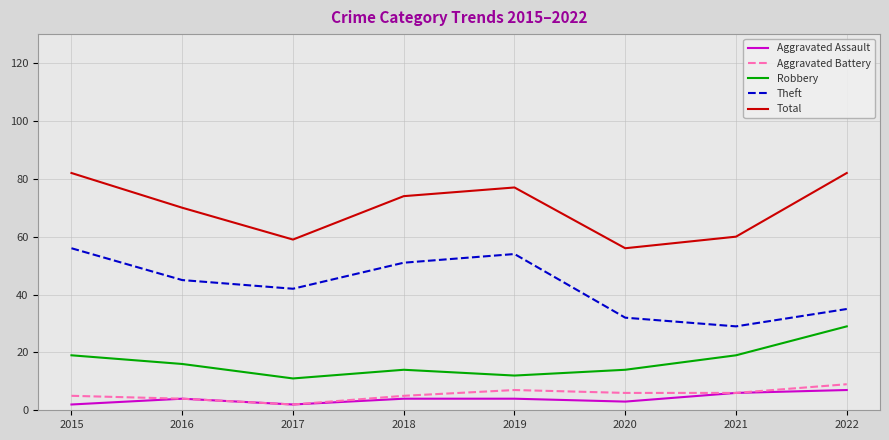

At which category does Aggravated Assault reach its first local peak?

2016